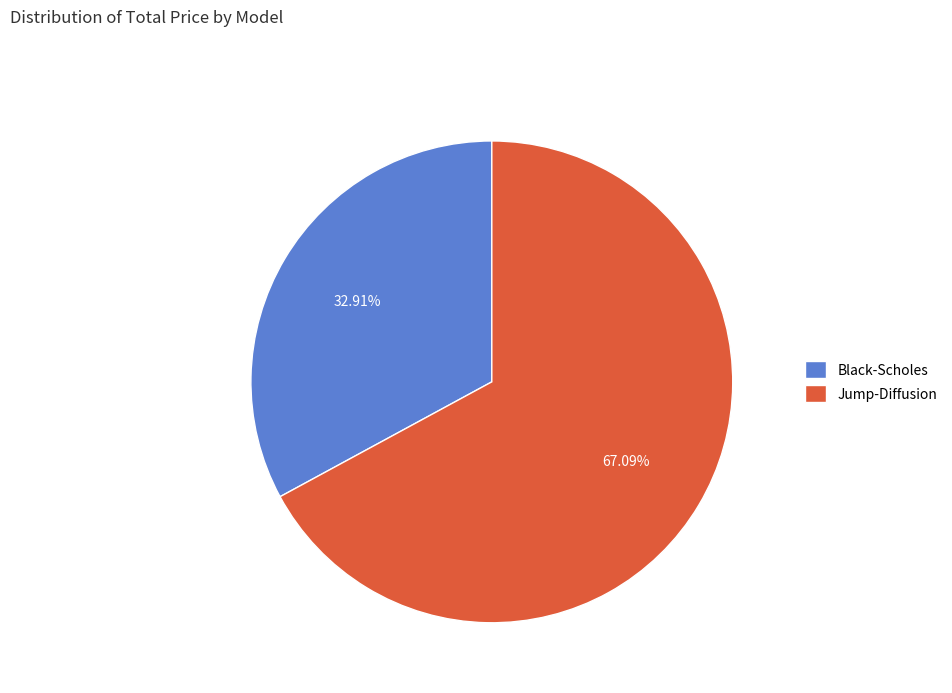

What is the largest slice in the pie chart?

Jump-Diffusion